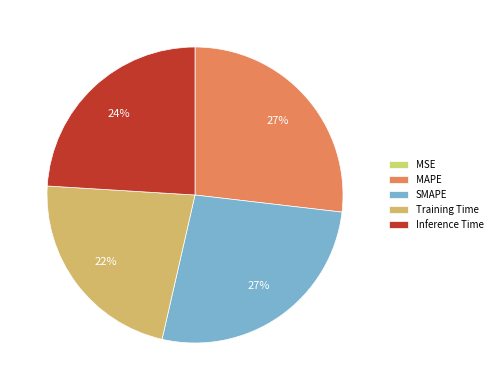

Is it true that Inference Time is 31% of the pie?

False